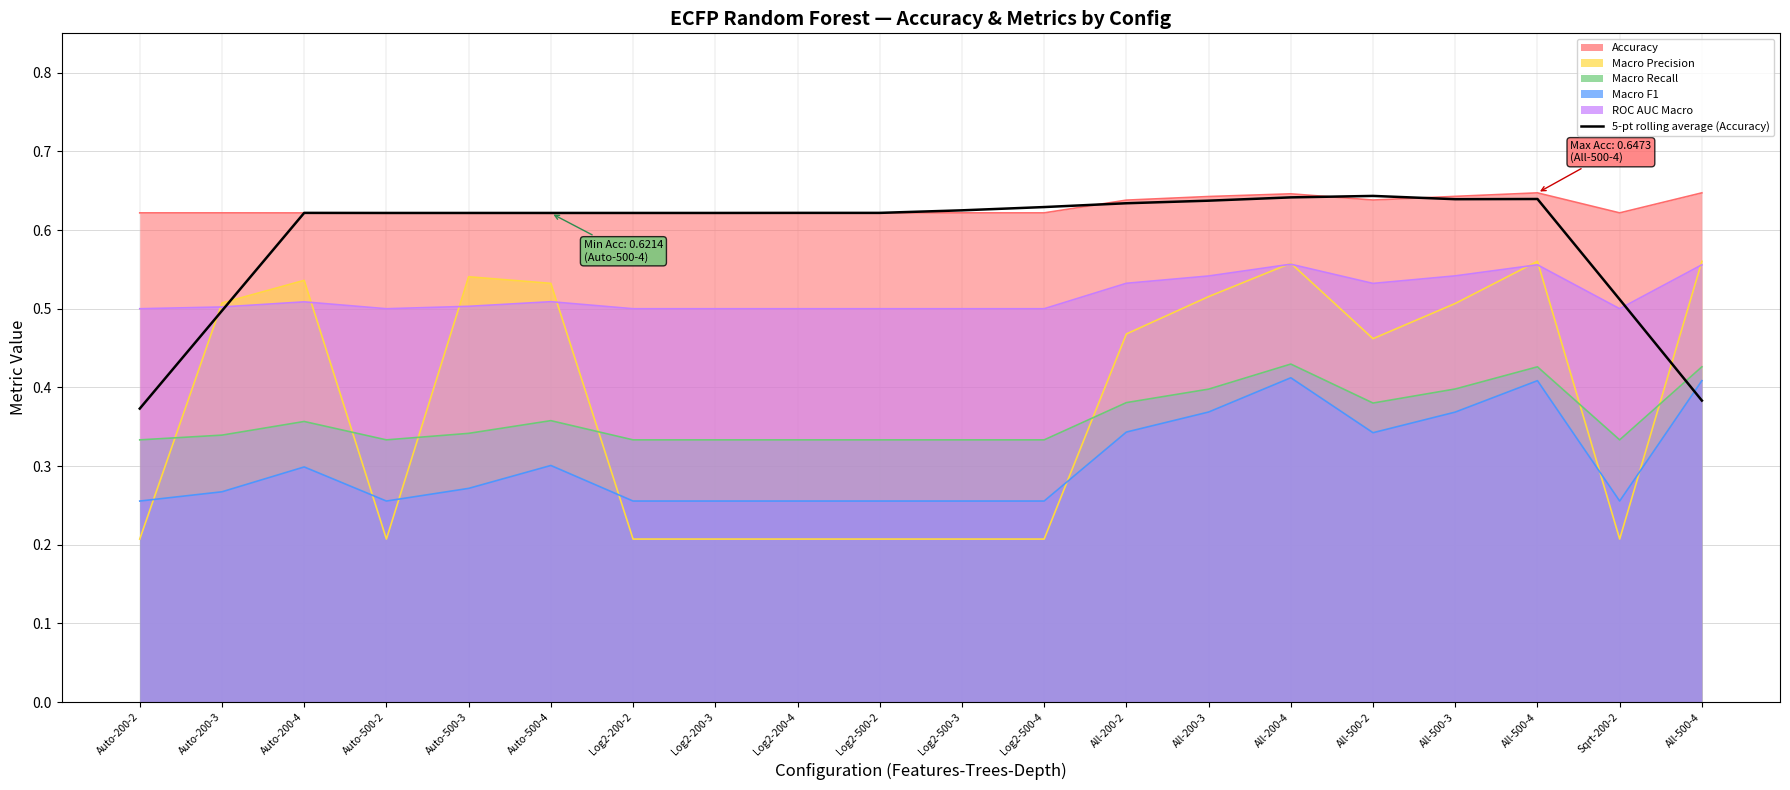

The value at Log2-500-2 is 0.2. True or false?

False